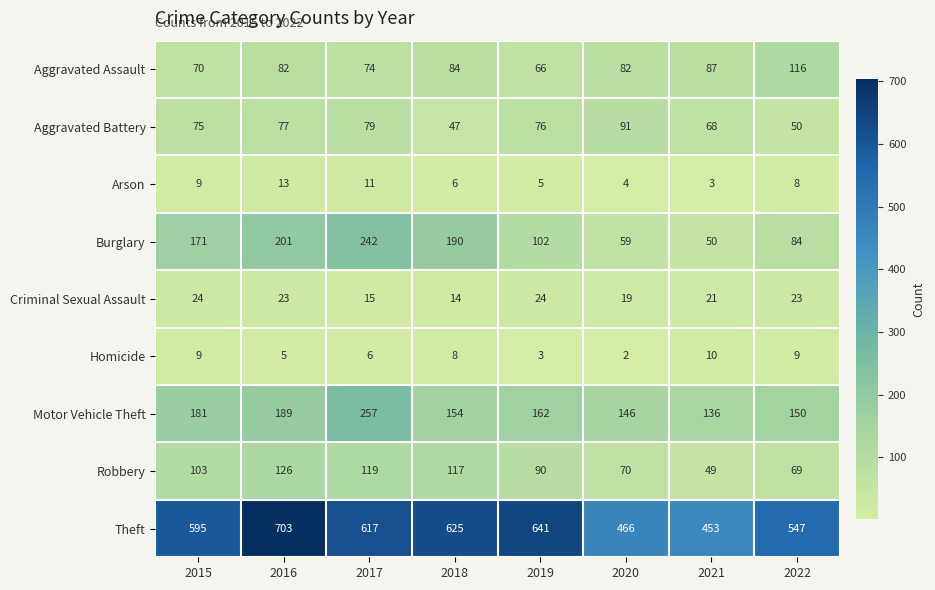

What is the greatest value displayed?

703